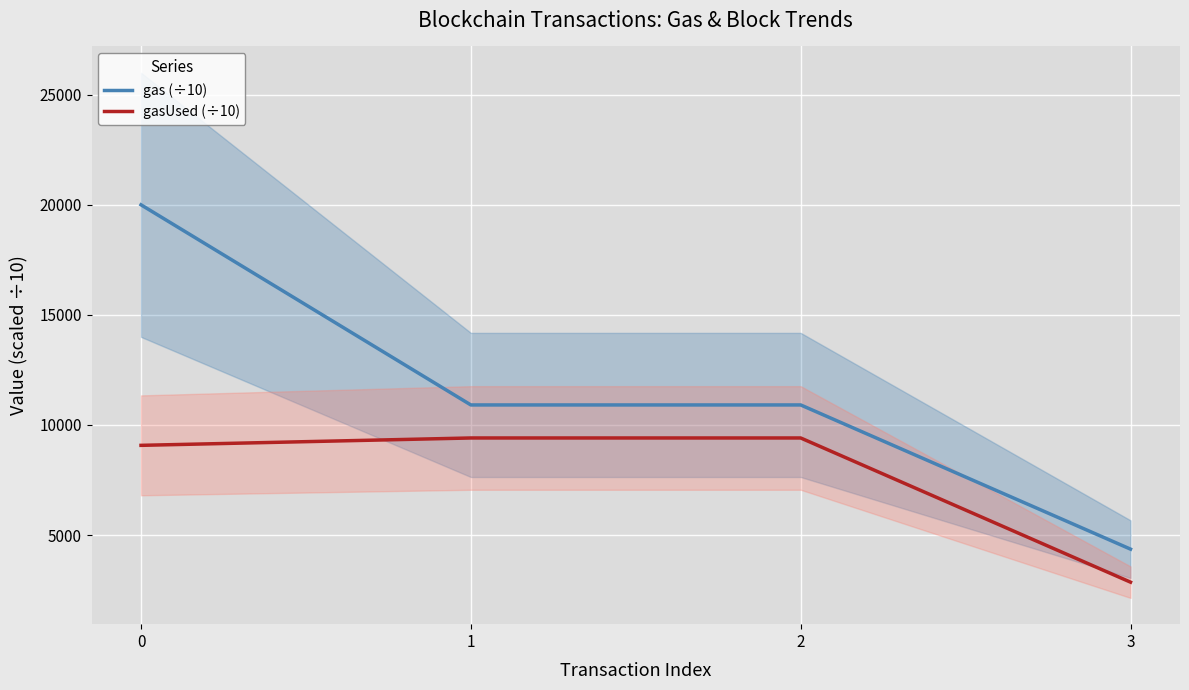

The value of gas (÷10) at 0 is 9568.0. True or false?

False